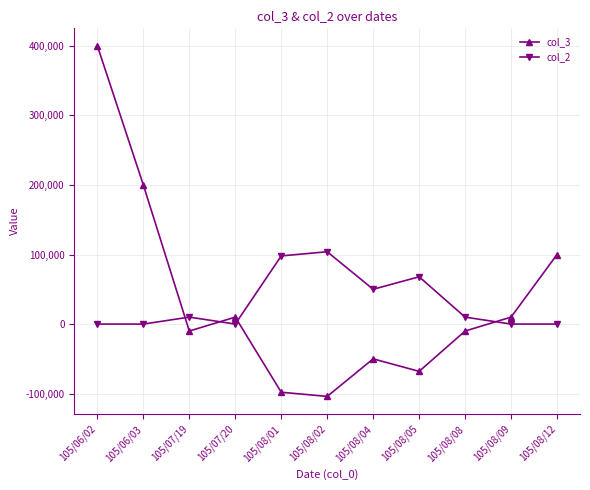

Reading left to right, extract all data points from this chart.

col_3: 105/06/02=400000	105/06/03=200000	105/07/19=-10000	105/07/20=10000	105/08/01=-98000	105/08/02=-104000	105/08/04=-50000	105/08/05=-68000	105/08/08=-10000	105/08/09=10000	105/08/12=100000
col_2: 105/06/02=0	105/06/03=0	105/07/19=10000	105/07/20=0	105/08/01=98000	105/08/02=104000	105/08/04=50000	105/08/05=68000	105/08/08=10000	105/08/09=0	105/08/12=0